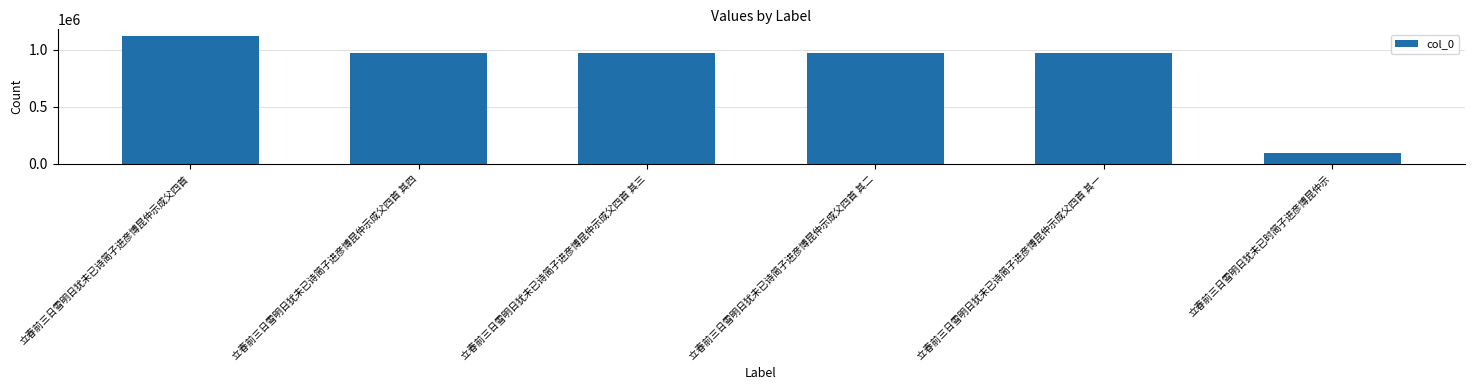

What is the change in value from 立春前三日雪明日犹未已诗简子进彦博昆仲示成父四首 to 立春前三日雪明日犹未已诗简子进彦博昆仲示成父四首 其三?

-151433